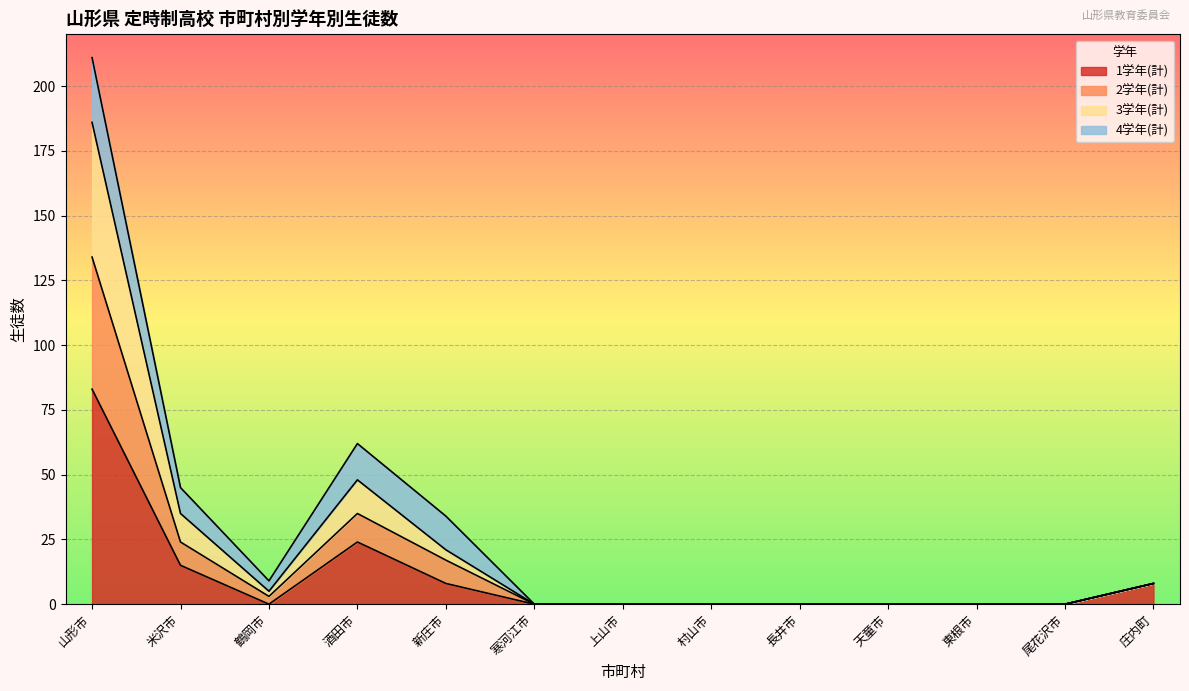

Does the chart display data point markers on the line(s)?

No